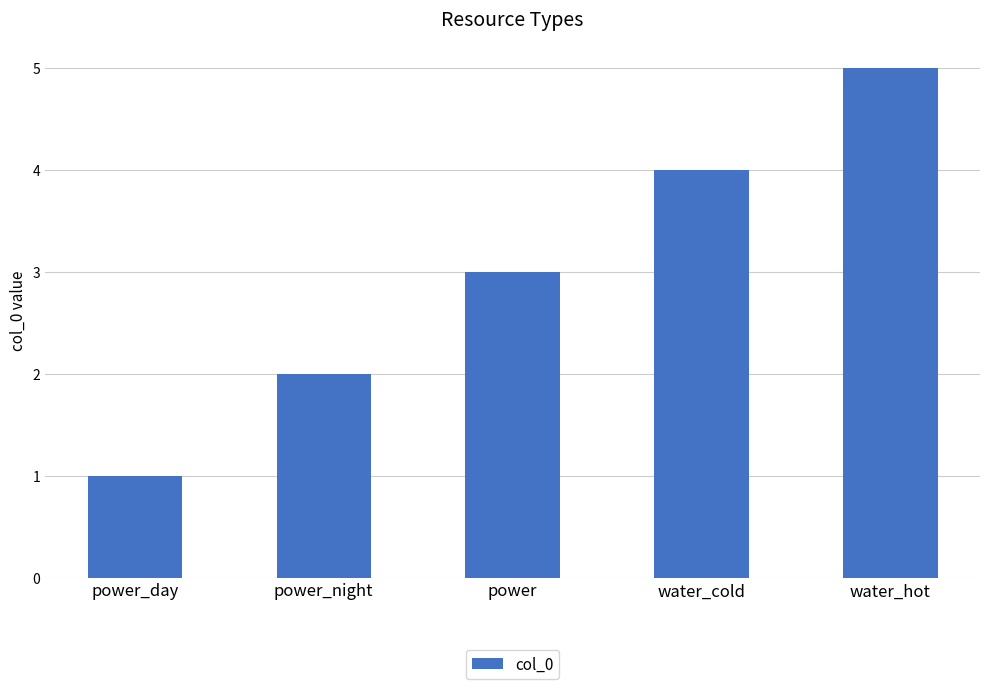

What is the difference between the maximum and minimum values?

4